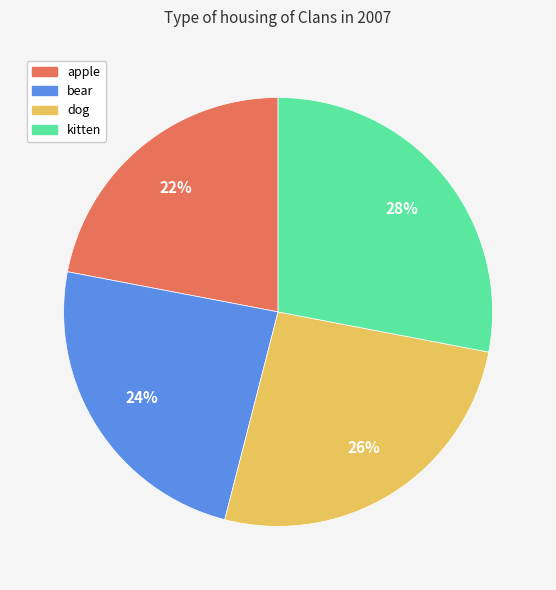

To the nearest percent, what is the combined percentage of kitten and bear?

52%